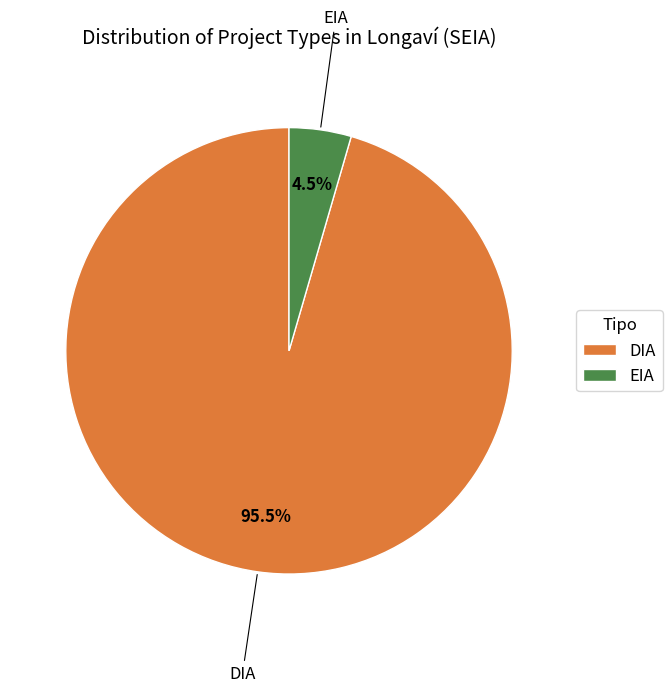

Combined, do EIA and DIA account for over 50%?

Yes